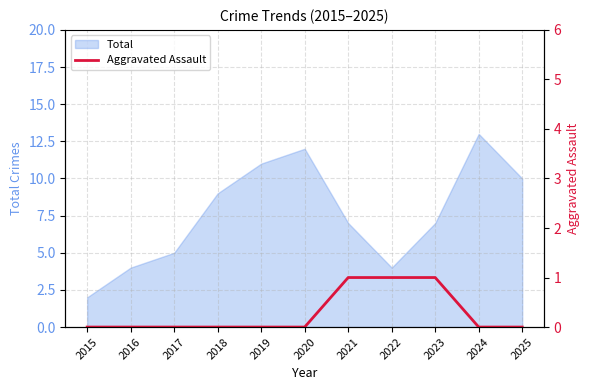

Does the chart display data point markers on the line(s)?

No